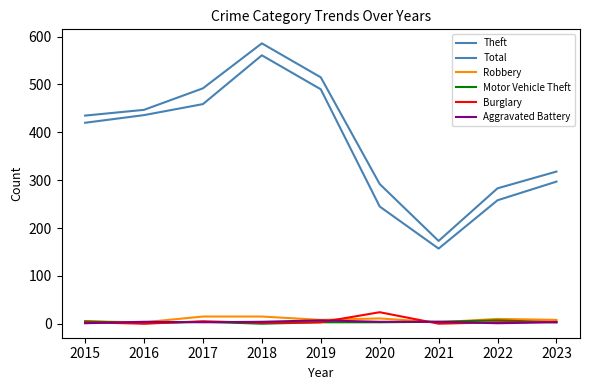

How many lines are shown in the chart?

6